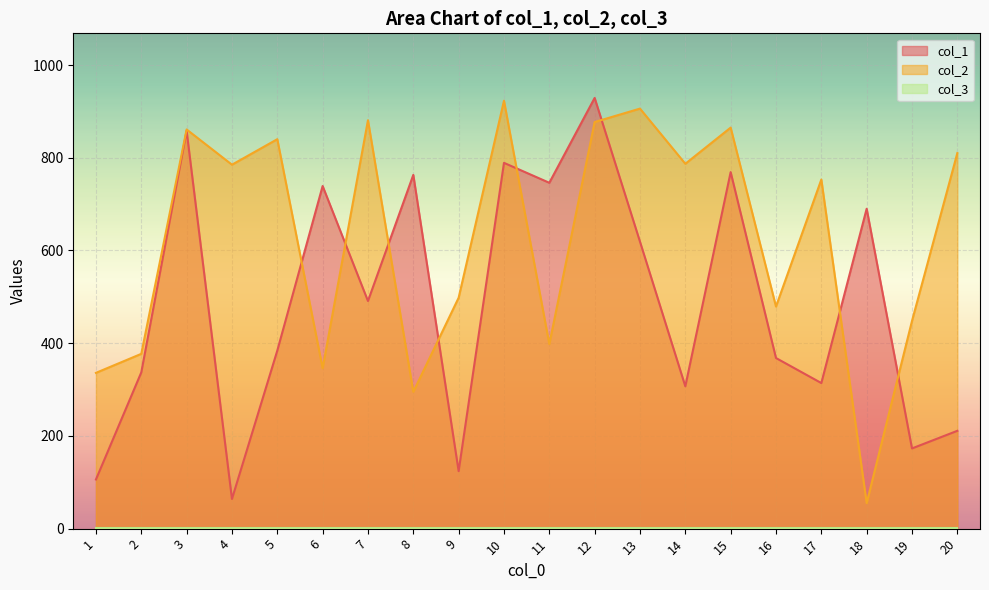

Is the value of col_2 at 2 greater than the value of col_1 at 15?

No